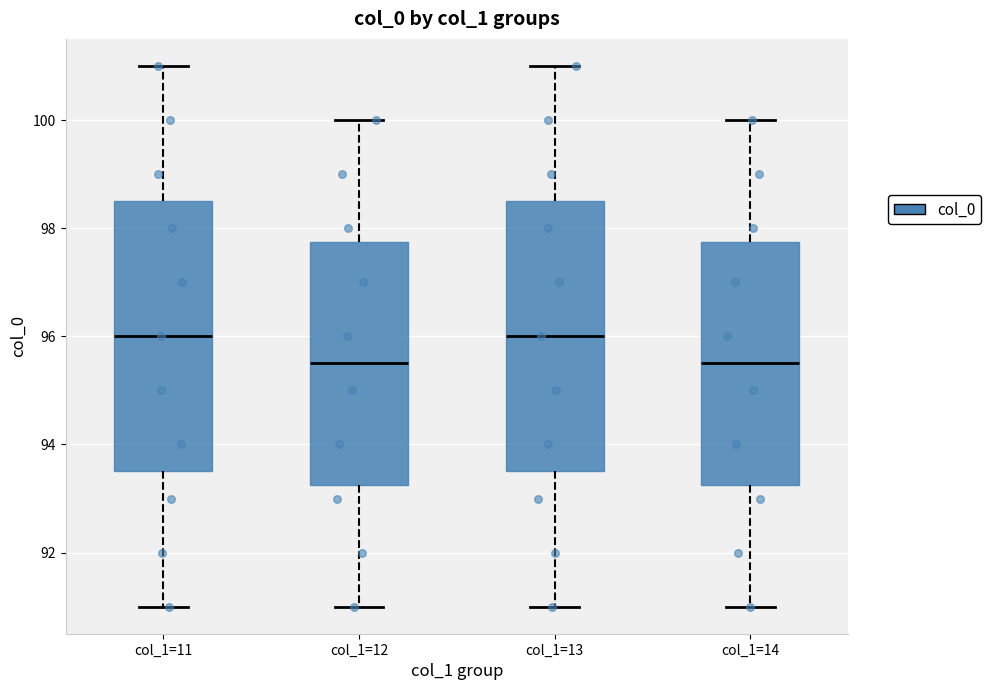

Where does the lower whisker of the box for col_1=11 end on the y-axis? The values are not printed on the chart, so give them approximately, as read against the axis.

91.0